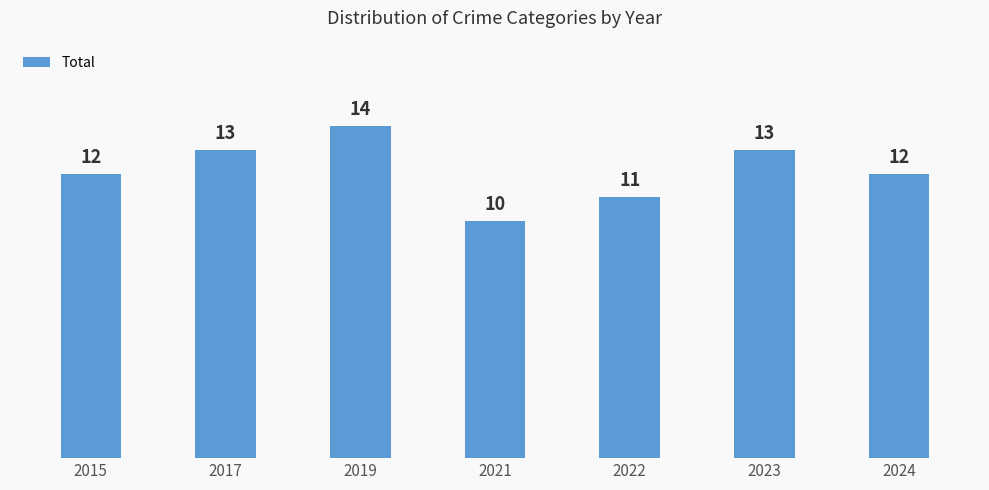

Which has a higher value, 2015 or 2022?

2015